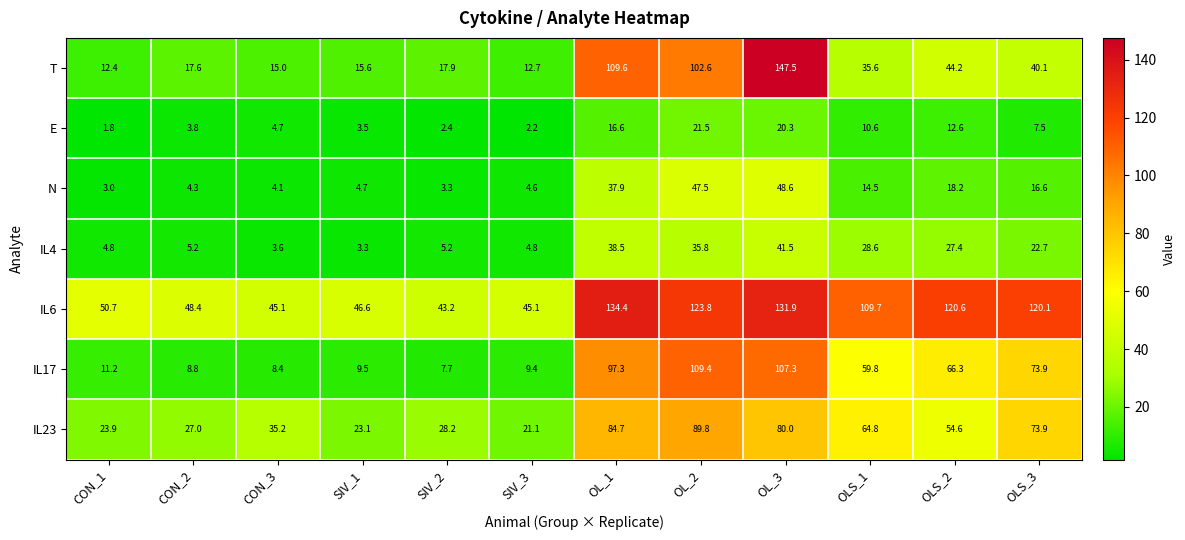

The T series shows 147.5 at OL_3. True or false?

True